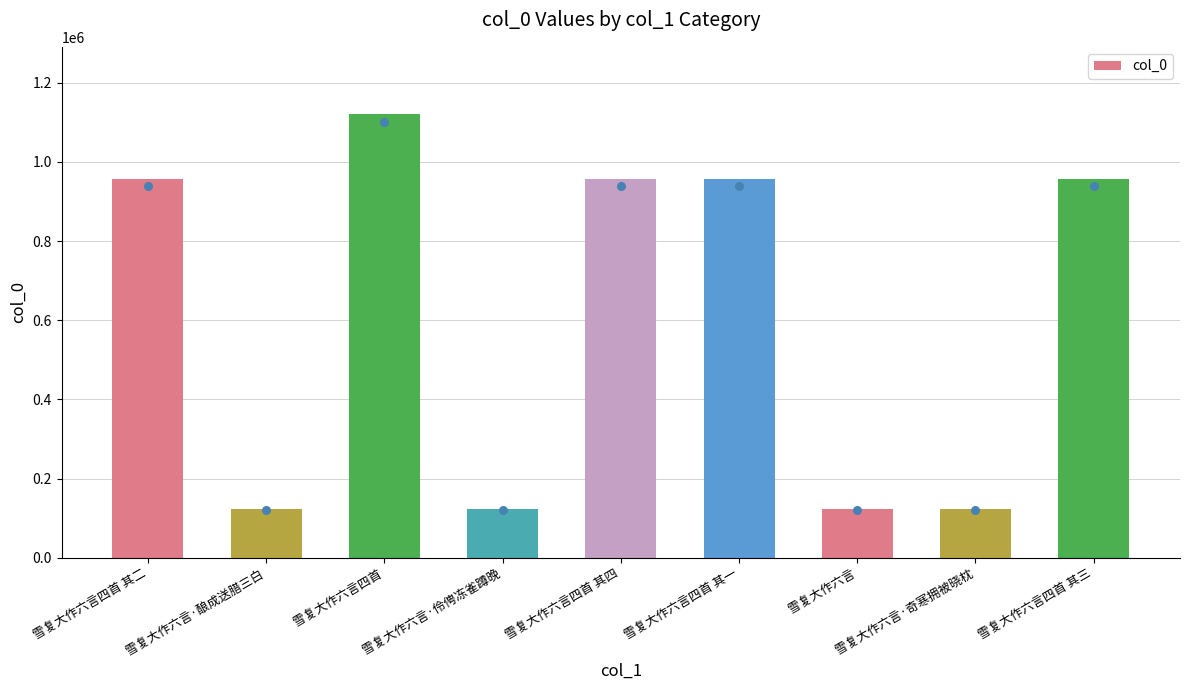

Between 雪复大作六言 and 雪复大作六言四首 其一, which is larger?

雪复大作六言四首 其一